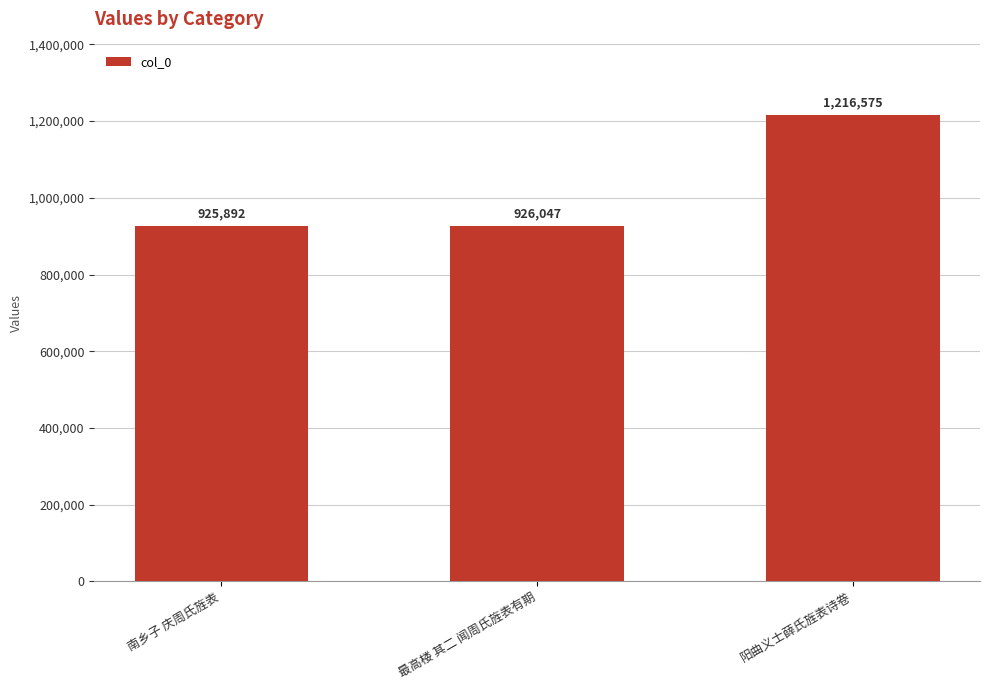

What is the change in value from 南乡子 庆周氏旌表 to 最高楼 其二 闻周氏旌表有期?

+155